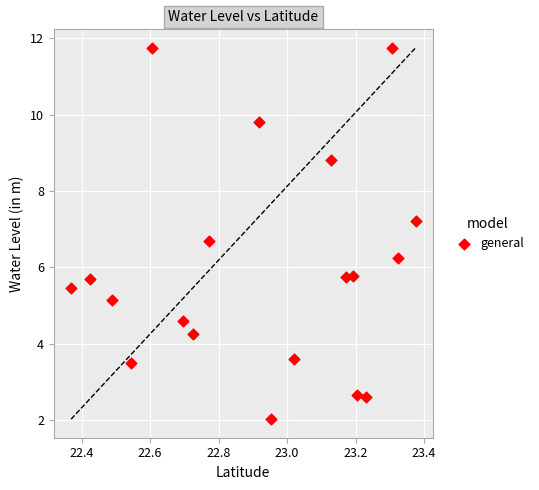

What is the range of X values (max minus min)?

1.0